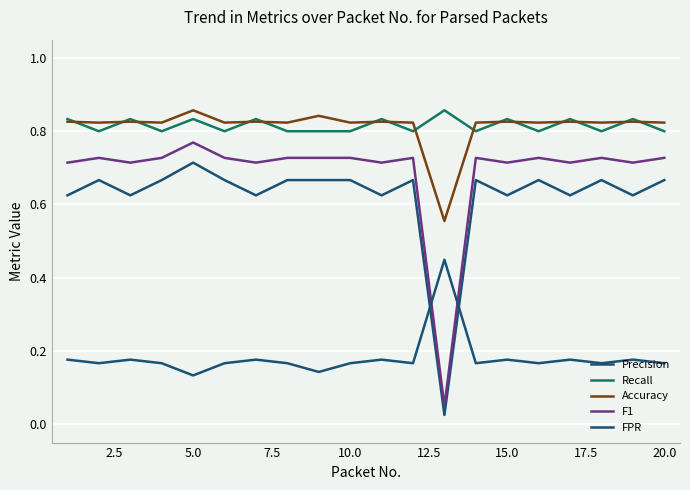

Does the chart display data point markers on the line(s)?

No